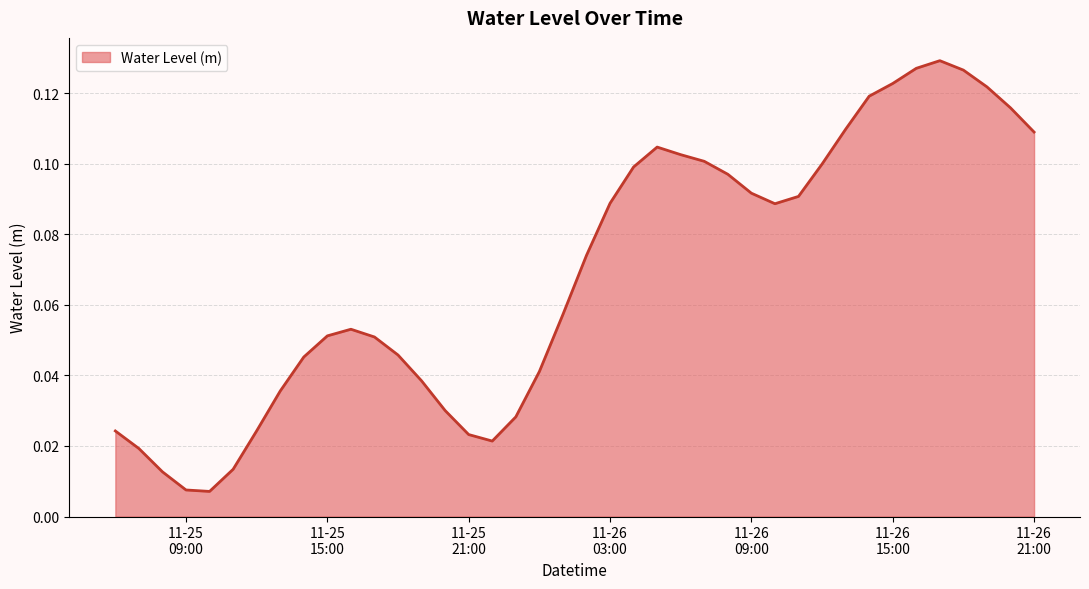

Does the chart have visible grid lines?

Yes